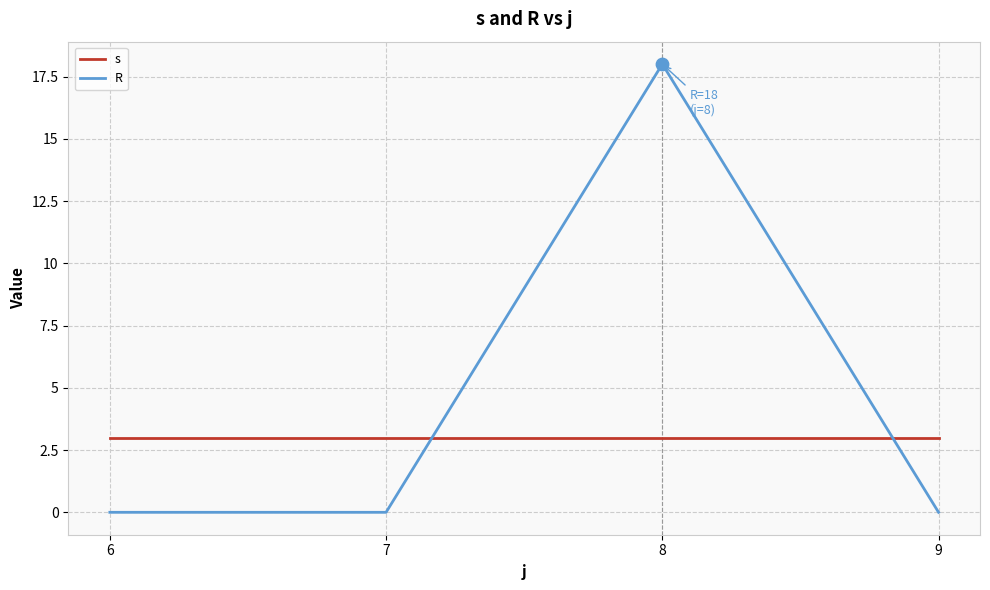

What is the total value across all series at 7?

3